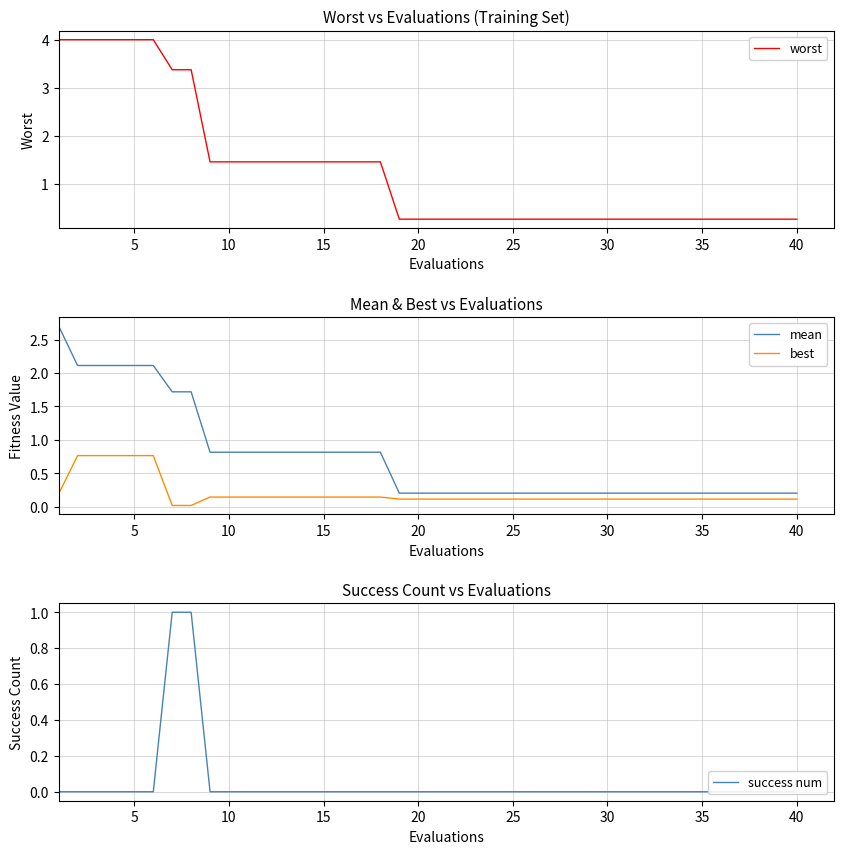

What is the maximum value for mean?

2.7